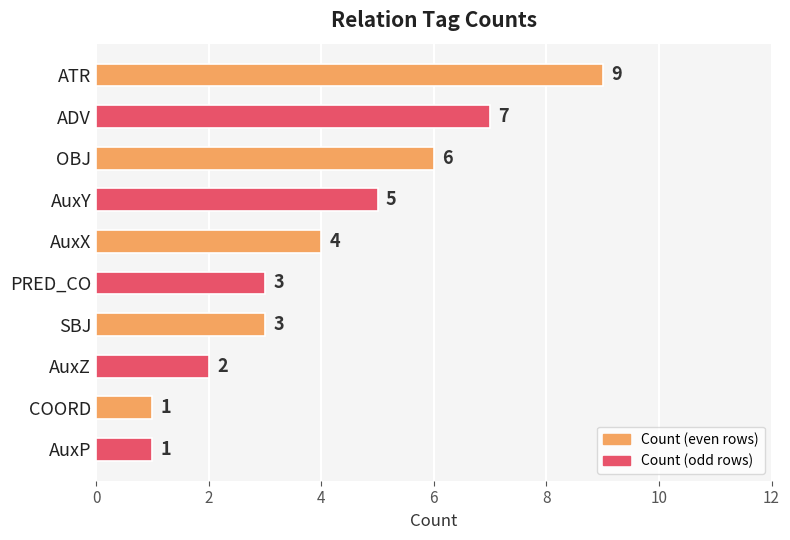

Does the chart contain any negative values?

No